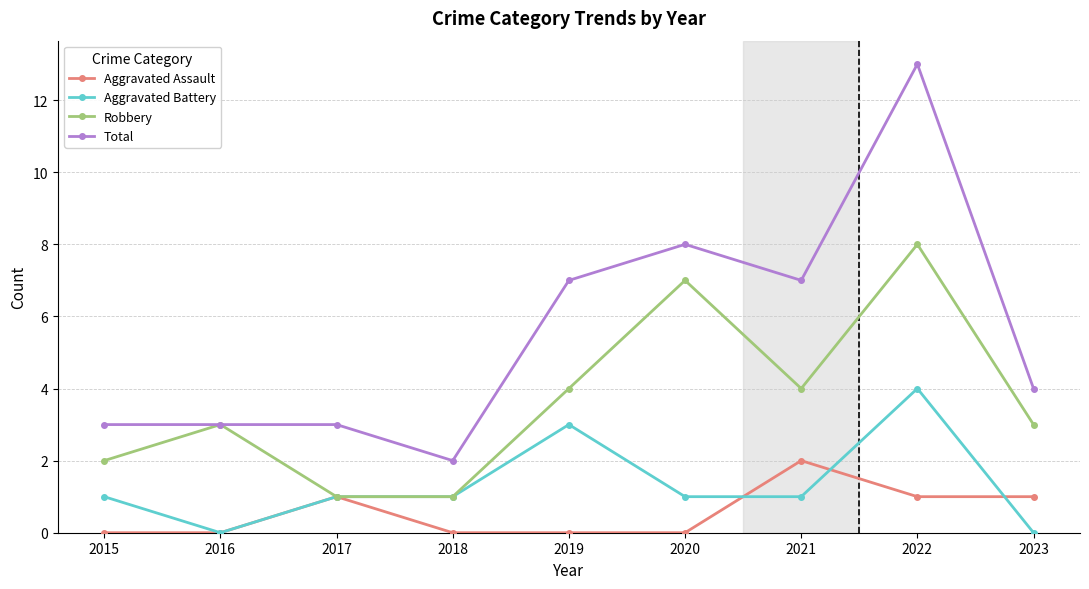

What is the total value across all series at 2017?

6